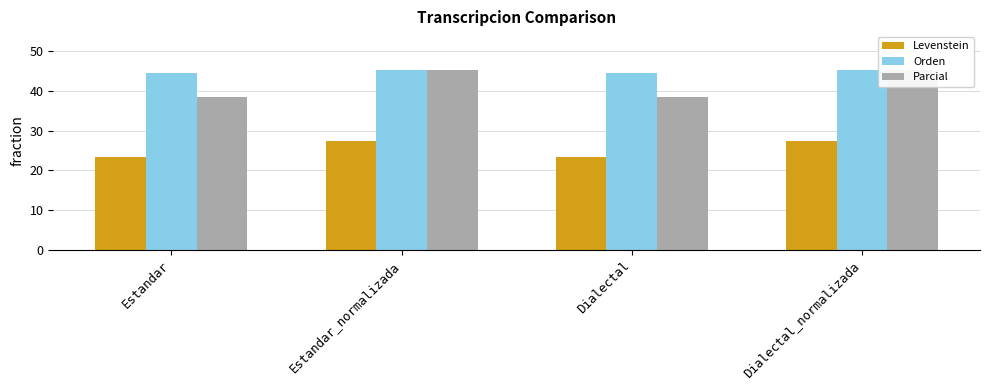

What is the minimum value for Orden?

44.5